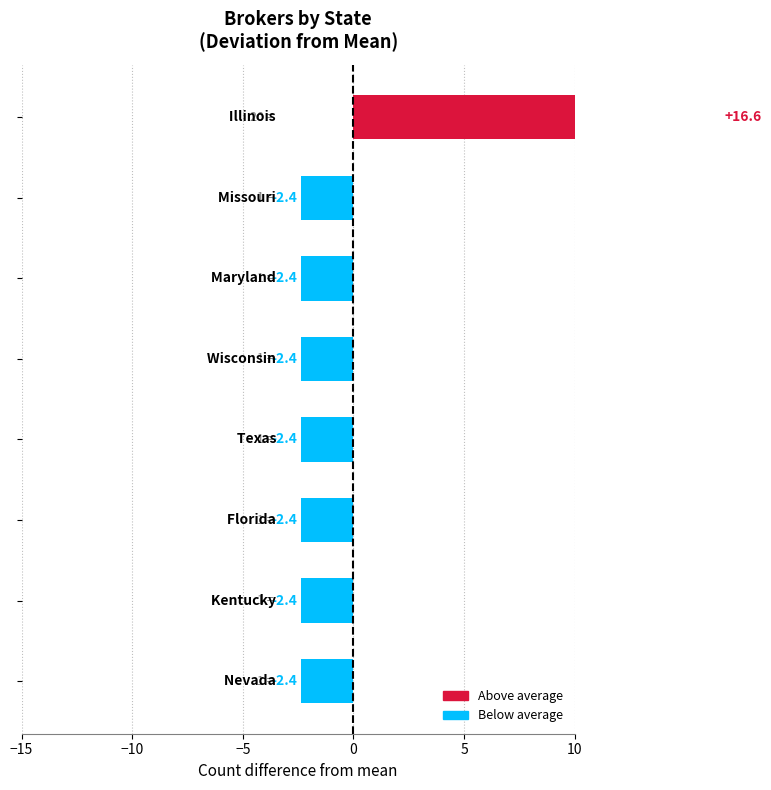

How many negative values are there?

7